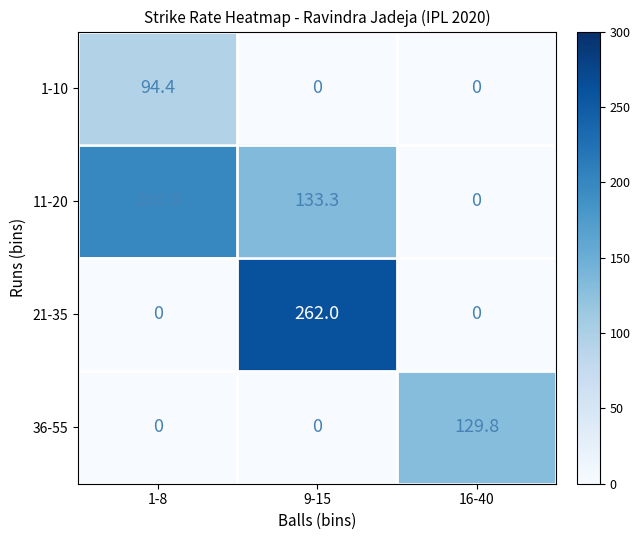

The value of 21-35 at 9-15 is 143.7. True or false?

False